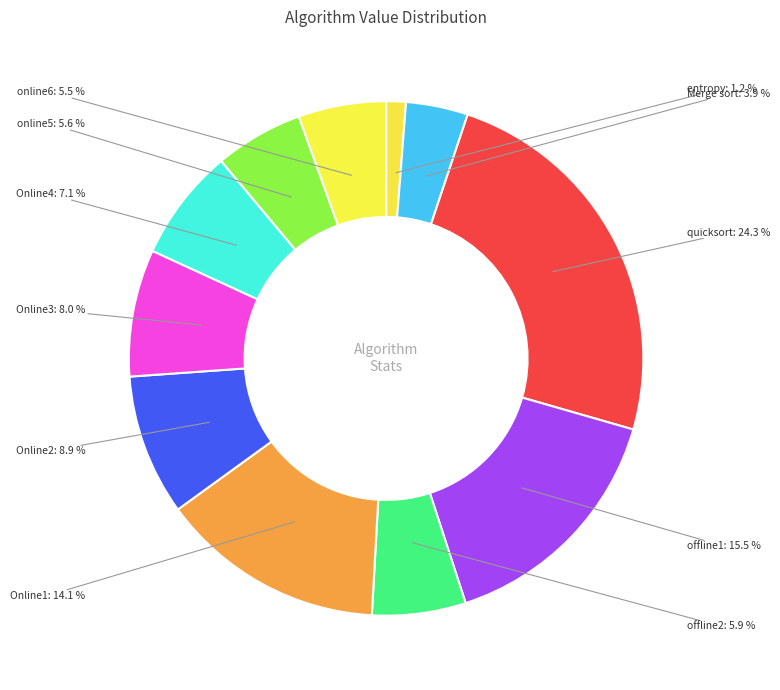

Count the number of slices in the pie.

11